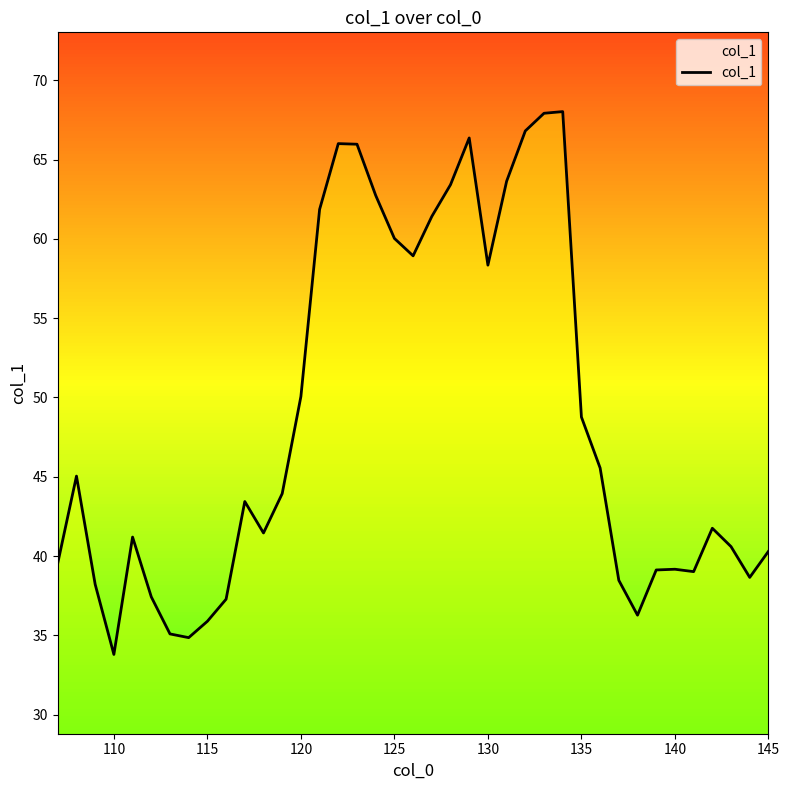

Count the number of categories in the chart.

39